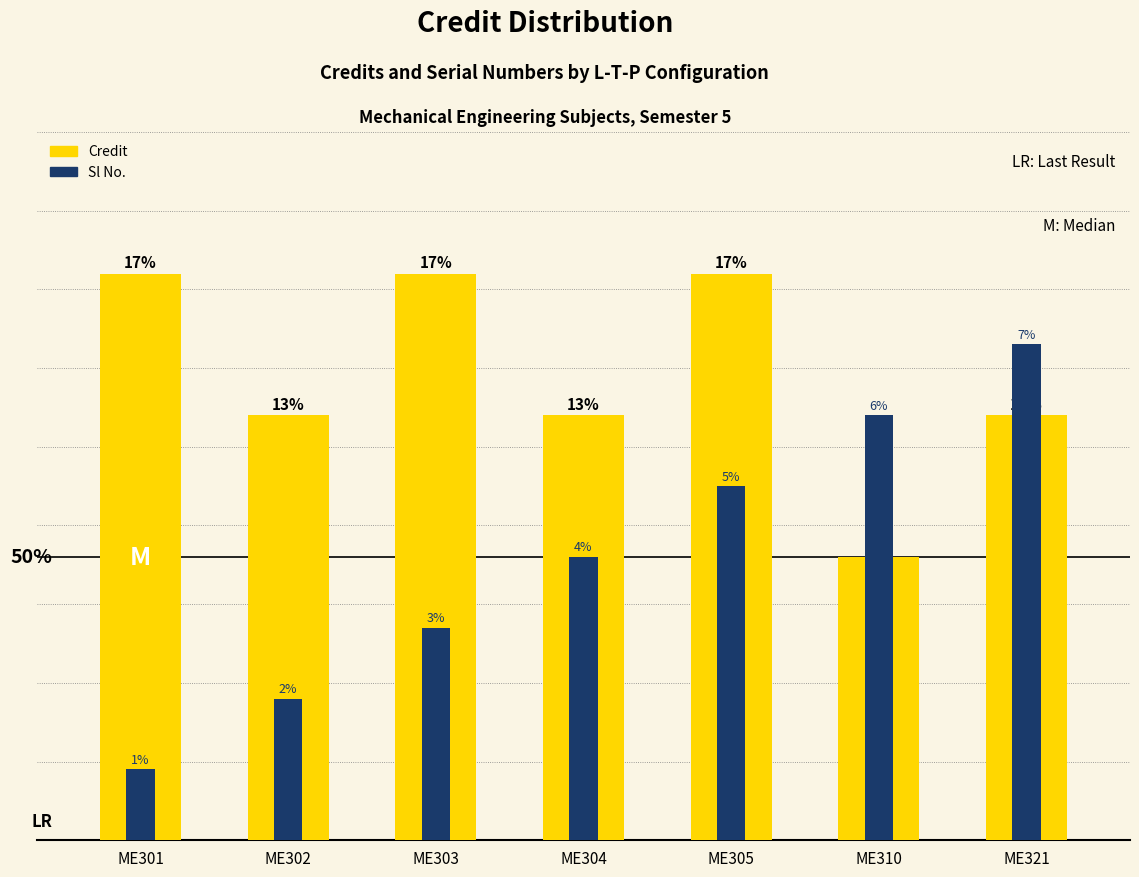

Are the bars horizontal?

No